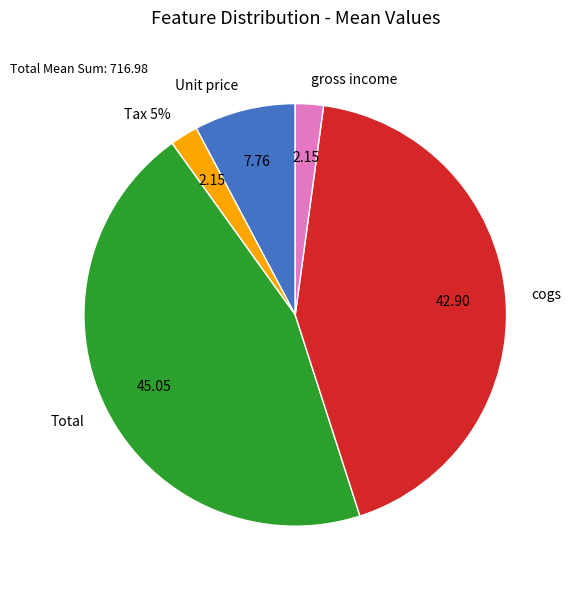

To the nearest percent, what is the difference between the Total and Tax 5% slice percentages?

43%